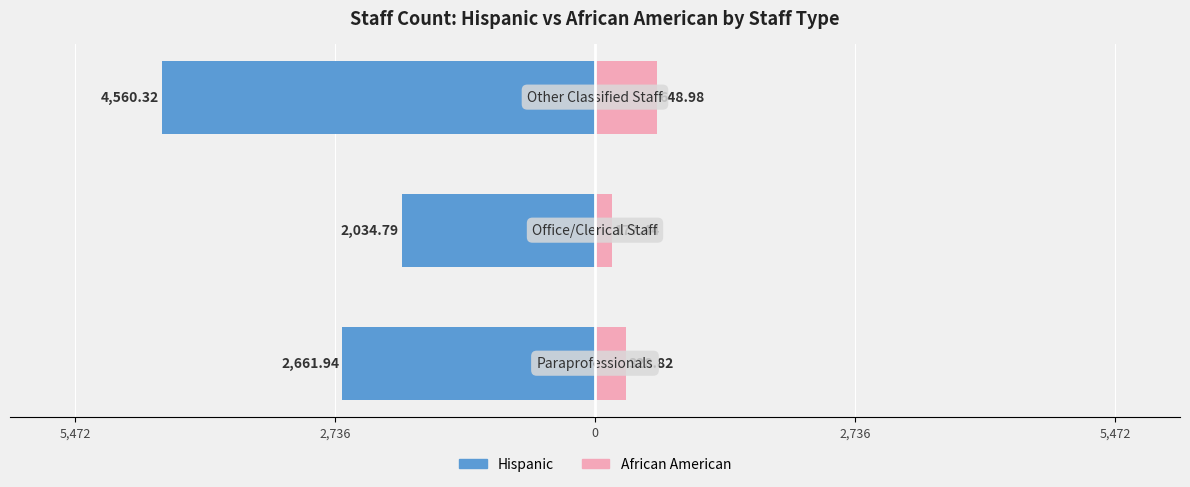

At 2,736, list the series in order from smallest to largest.

Hispanic, African American